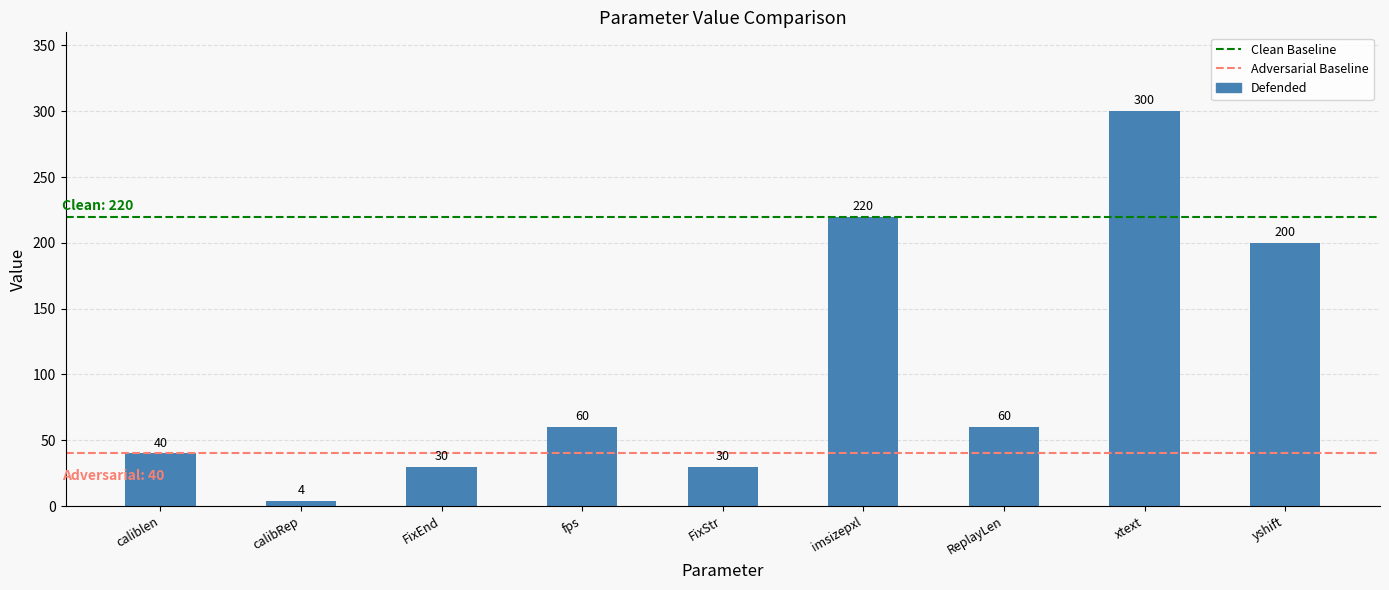

What is the difference between the maximum and second lowest values?

270